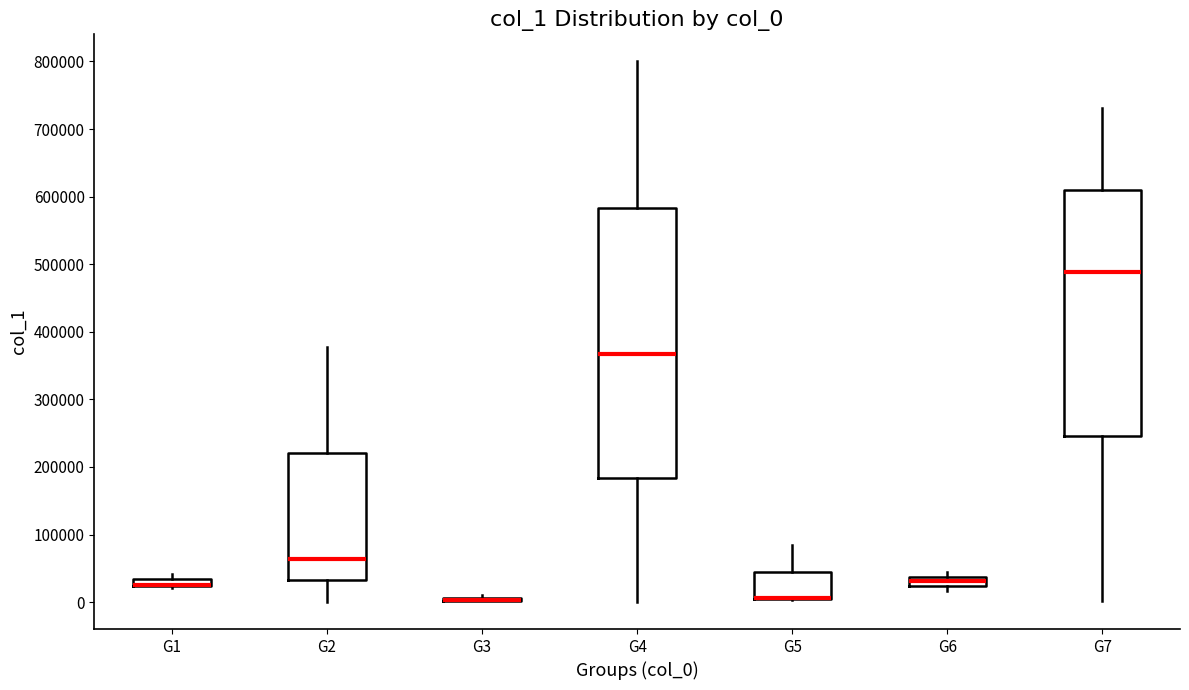

Comparing the boxes themselves (not the whiskers), which one is the tallest?

G4